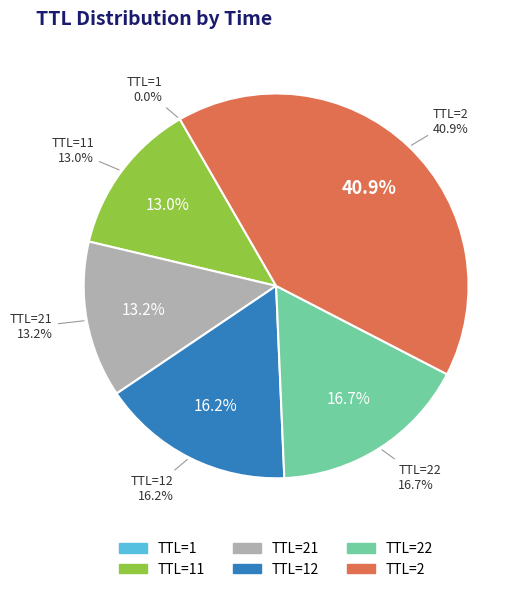

Is there any slice that represents more than half of the pie?

No